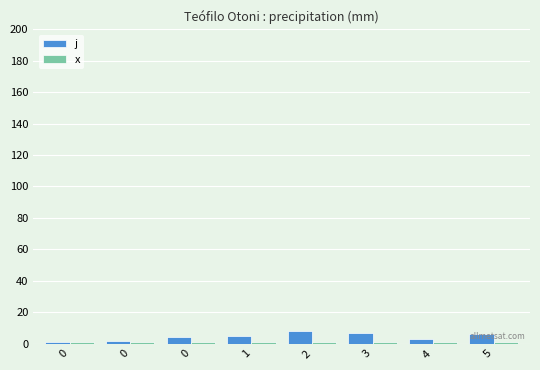

What is the maximum value shown in the chart?

8